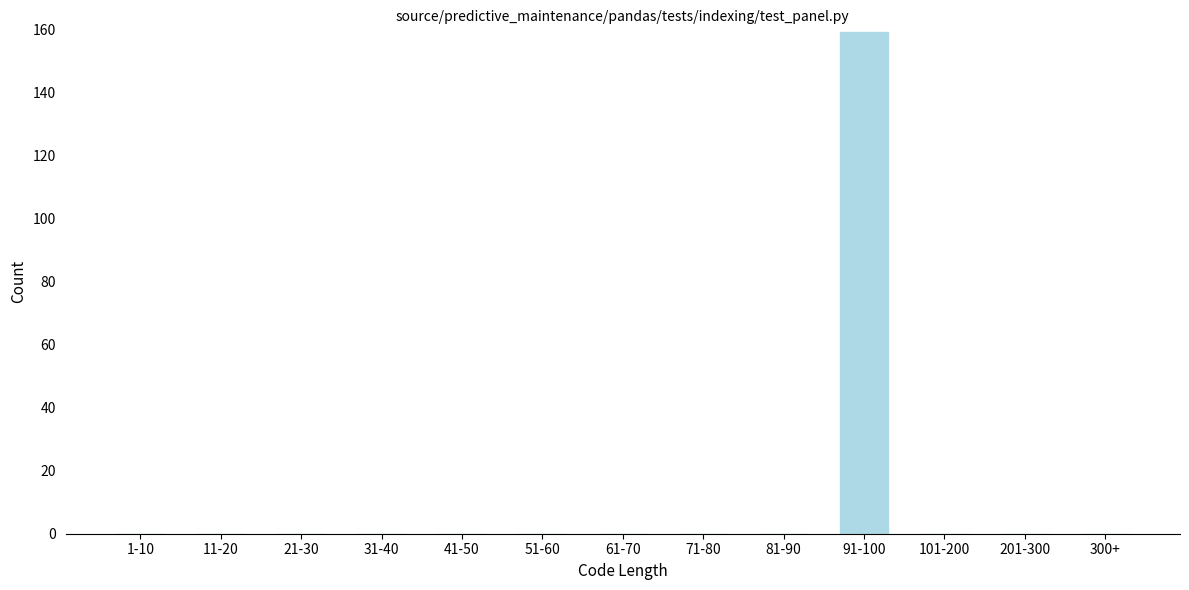

Reading right to left, extract all data points from this chart.

300+=0	201-300=0	101-200=0	91-100=159	81-90=0	71-80=0	61-70=0	51-60=0	41-50=0	31-40=0	21-30=0	11-20=0	1-10=0